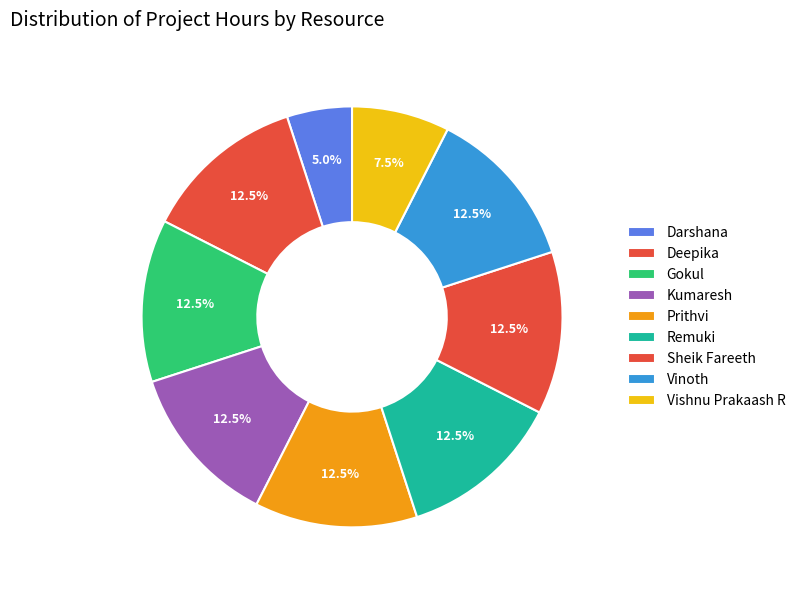

How many slices are in this pie chart?

9